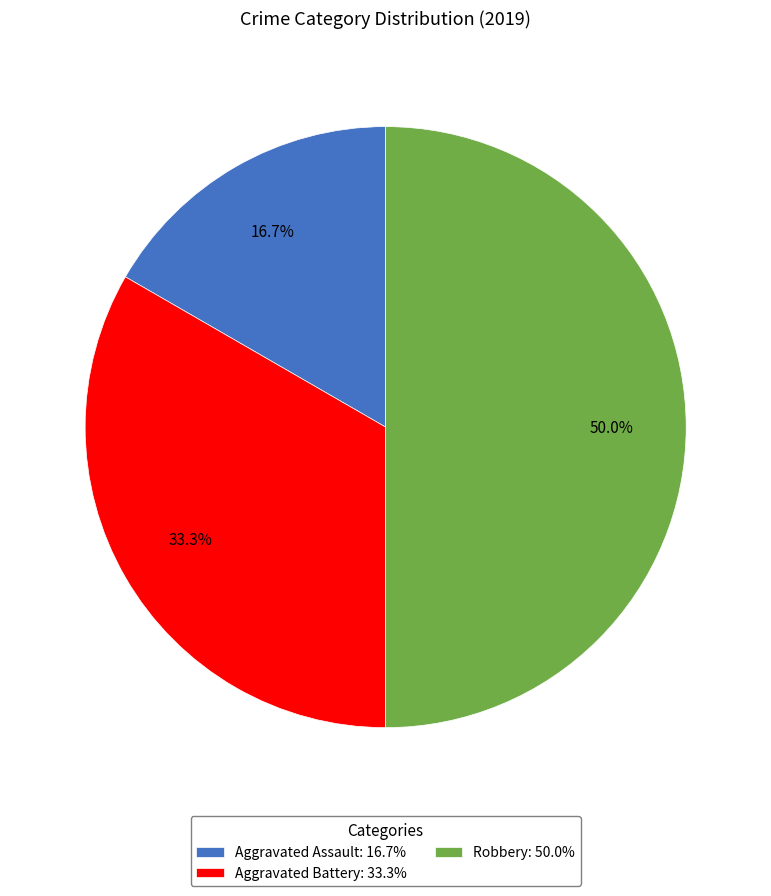

To the nearest percent, what is the combined percentage of Aggravated Assault and Aggravated Battery?

50%